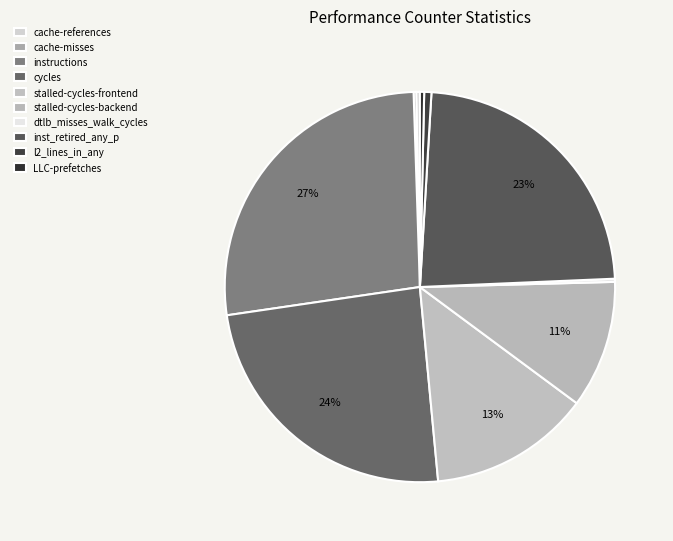

Does any single category account for the majority?

No